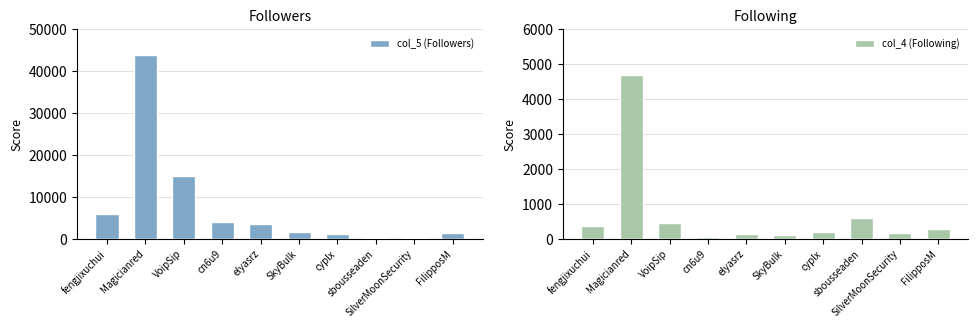

How many values in the col_4 (Following) series exceed 289?

4